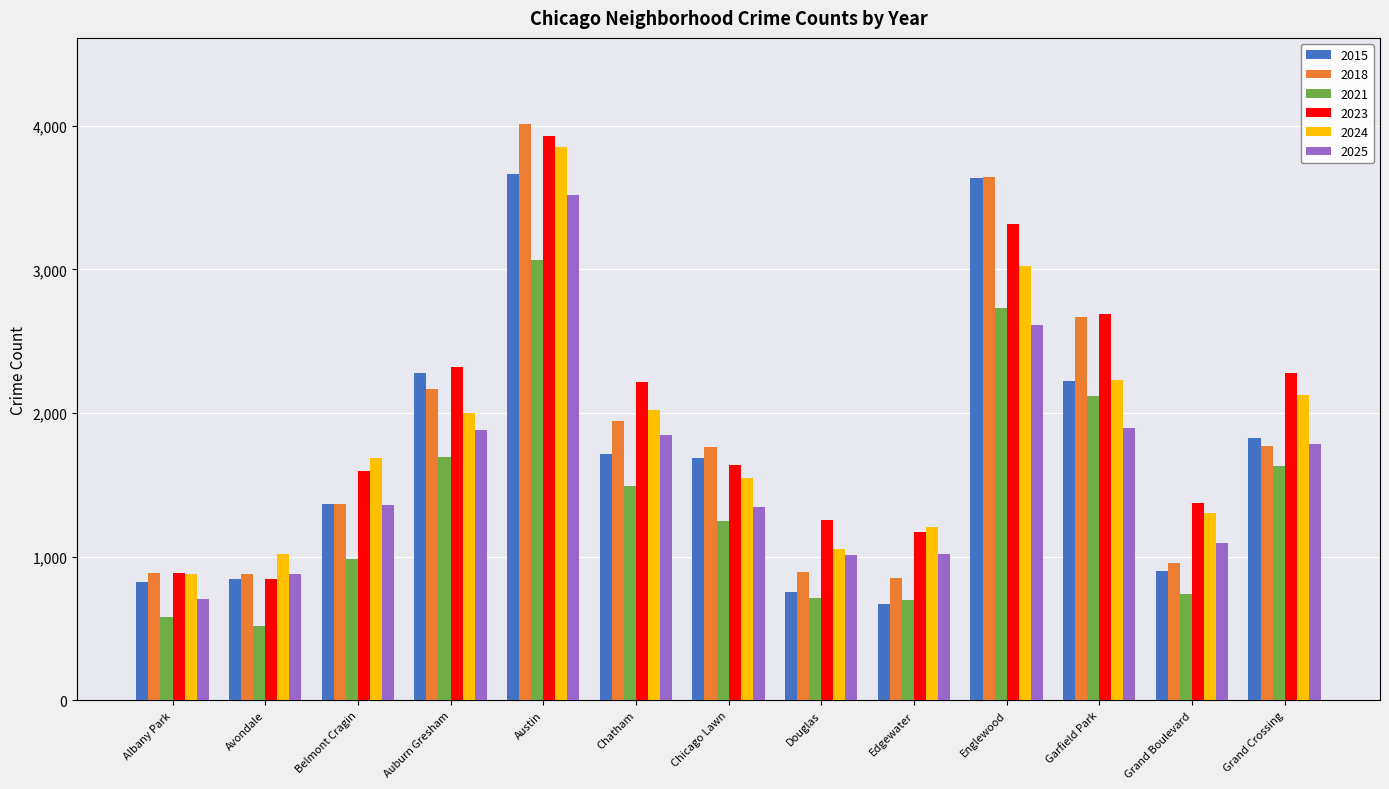

How many series are shown in this chart?

6